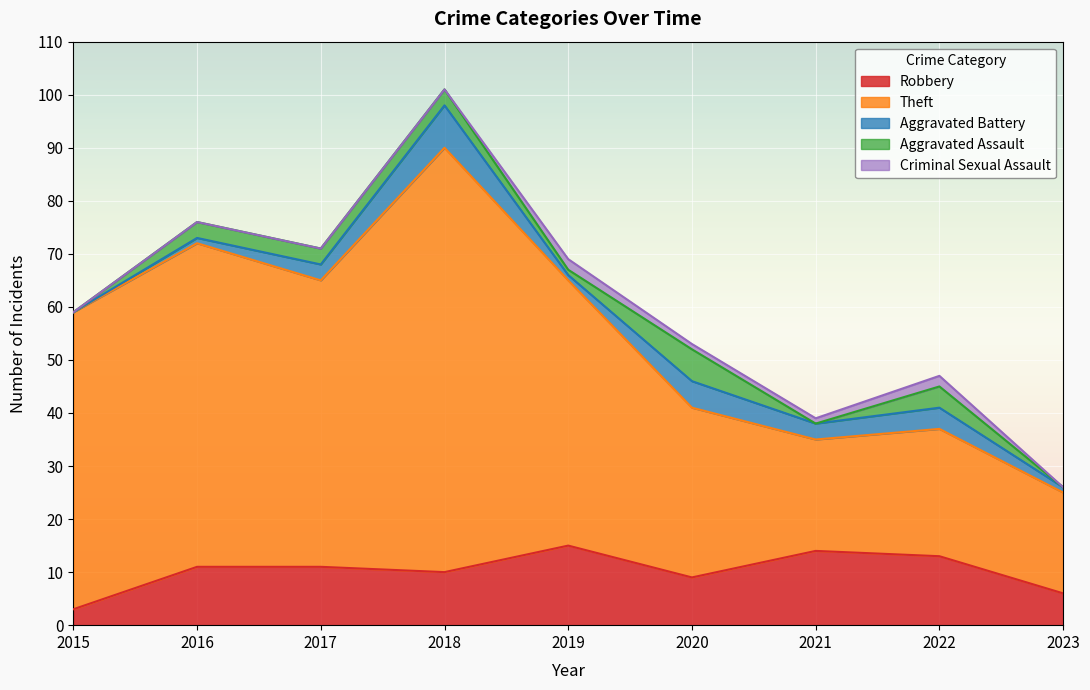

Where is Criminal Sexual Assault nearest to the value 1?

2020